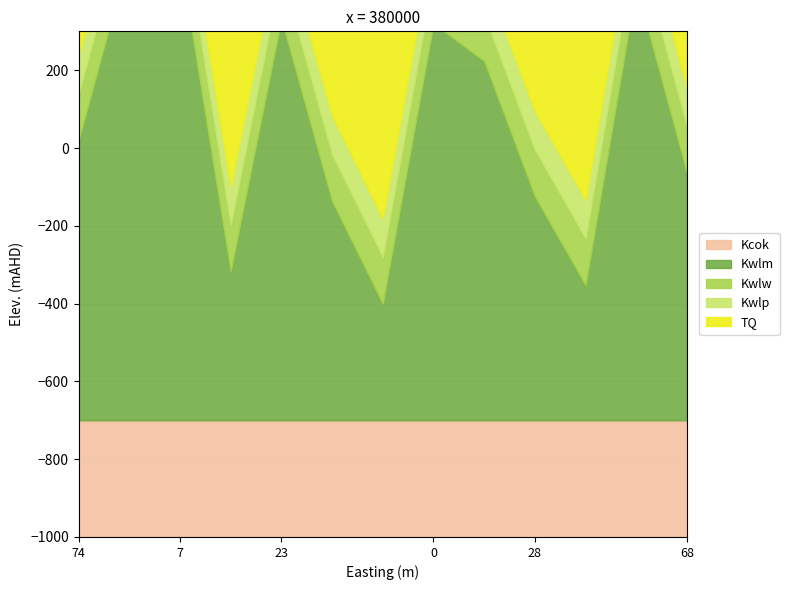

What position from the left is 61?

6